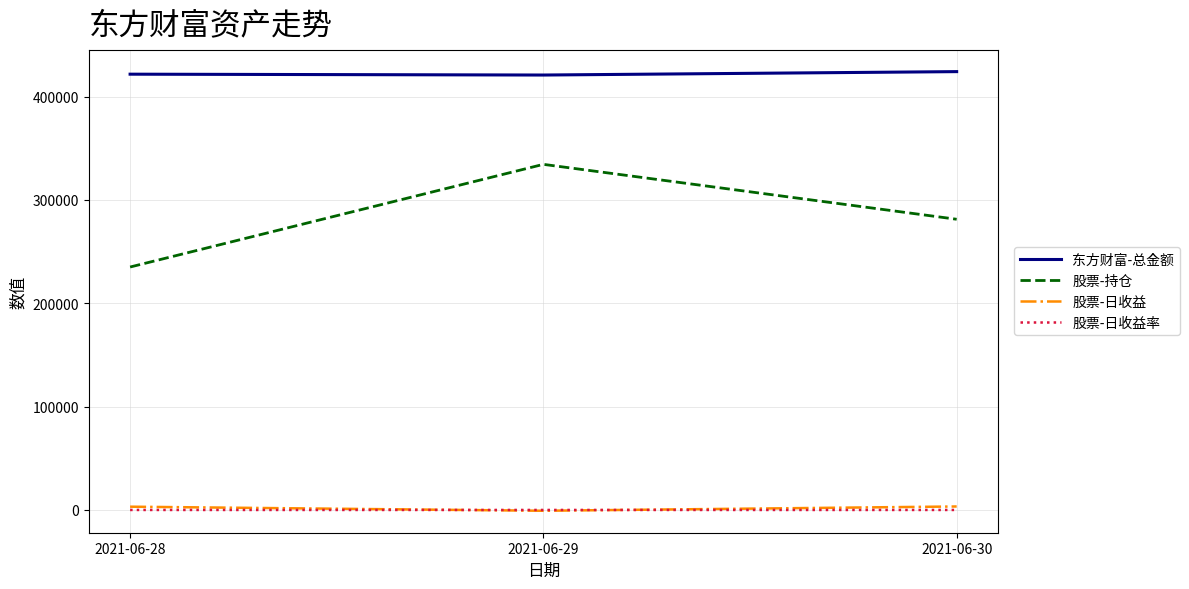

Which series has the largest range (max minus min)?

股票-持仓